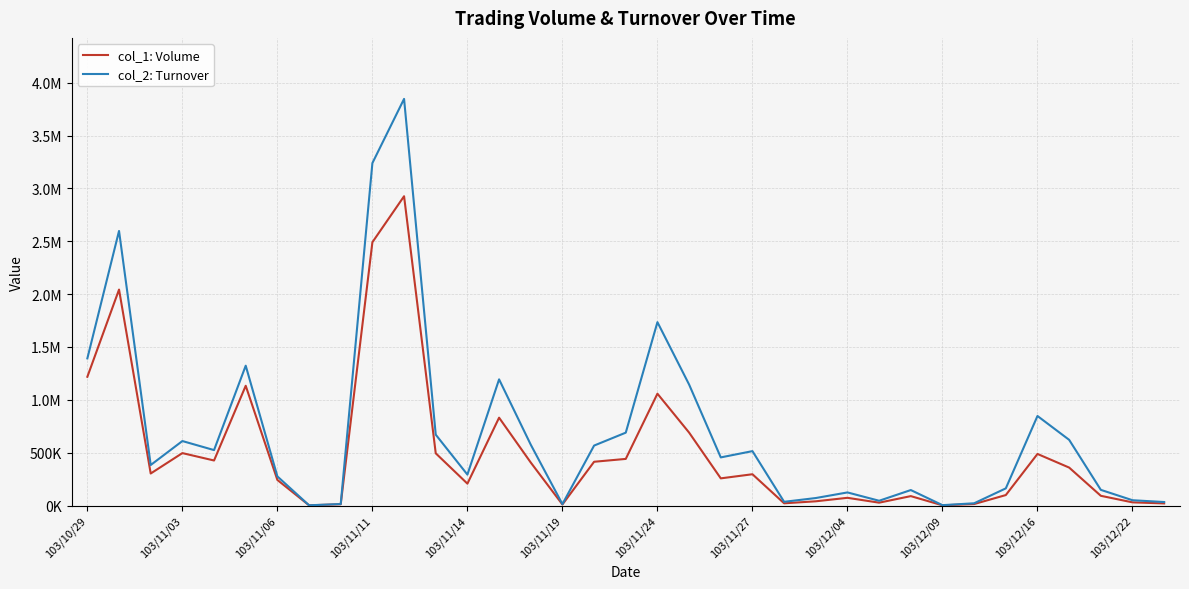

Does the chart have visible grid lines?

Yes